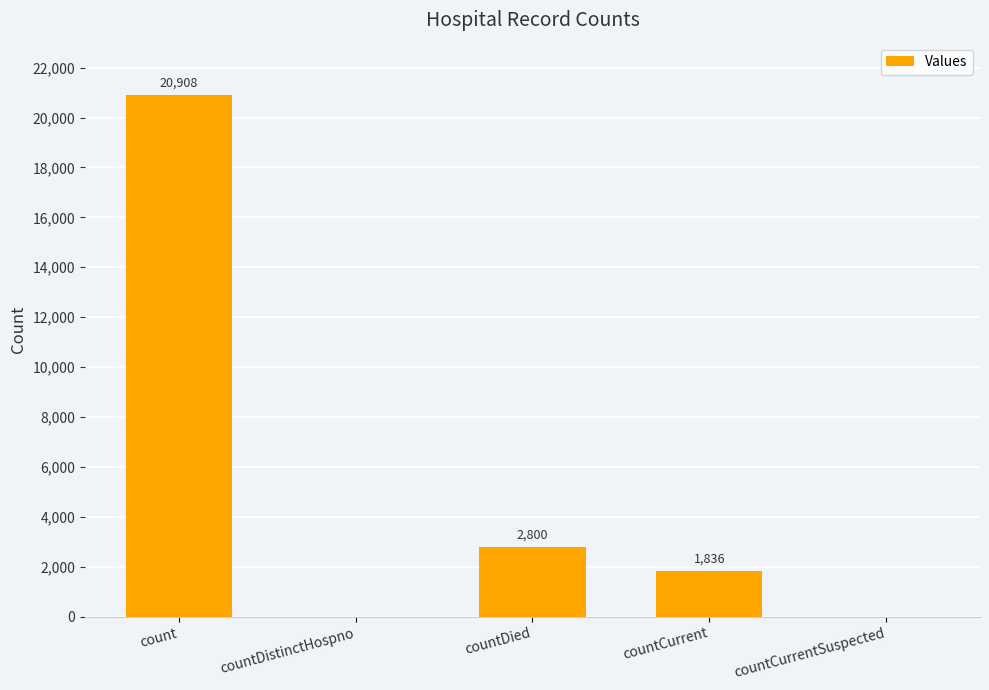

What is the change in value from countDistinctHospno to countCurrent?

+1836